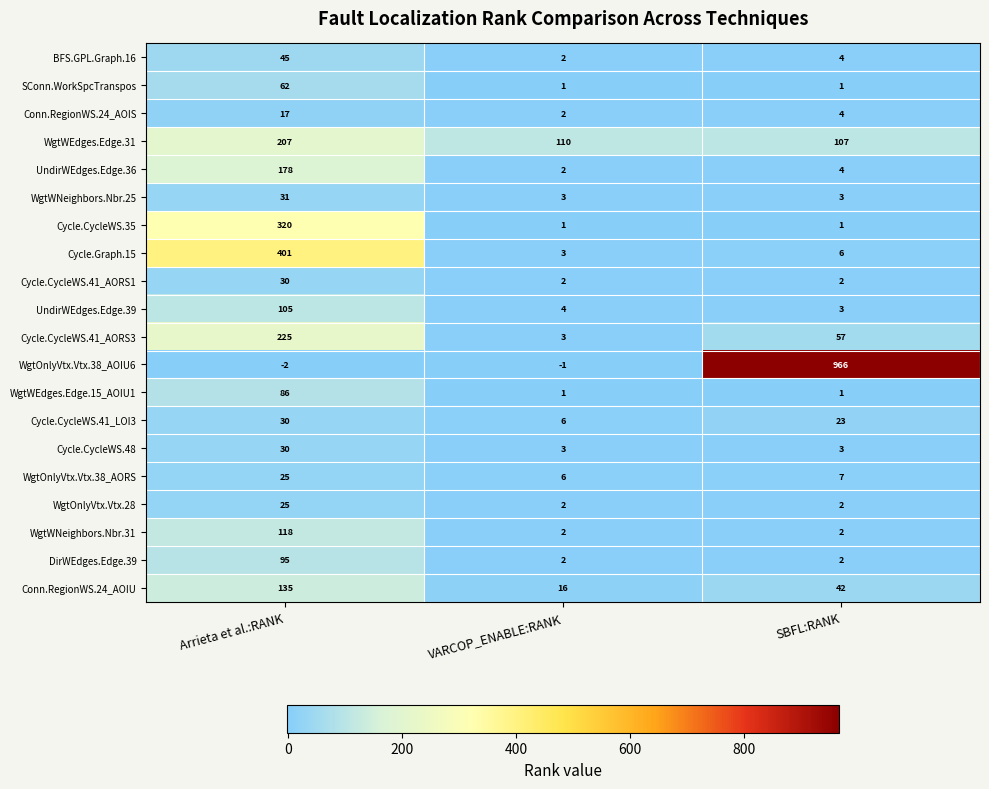

Which series has the widest spread of values?

WgtOnlyVtx.Vtx.38_AOIU6